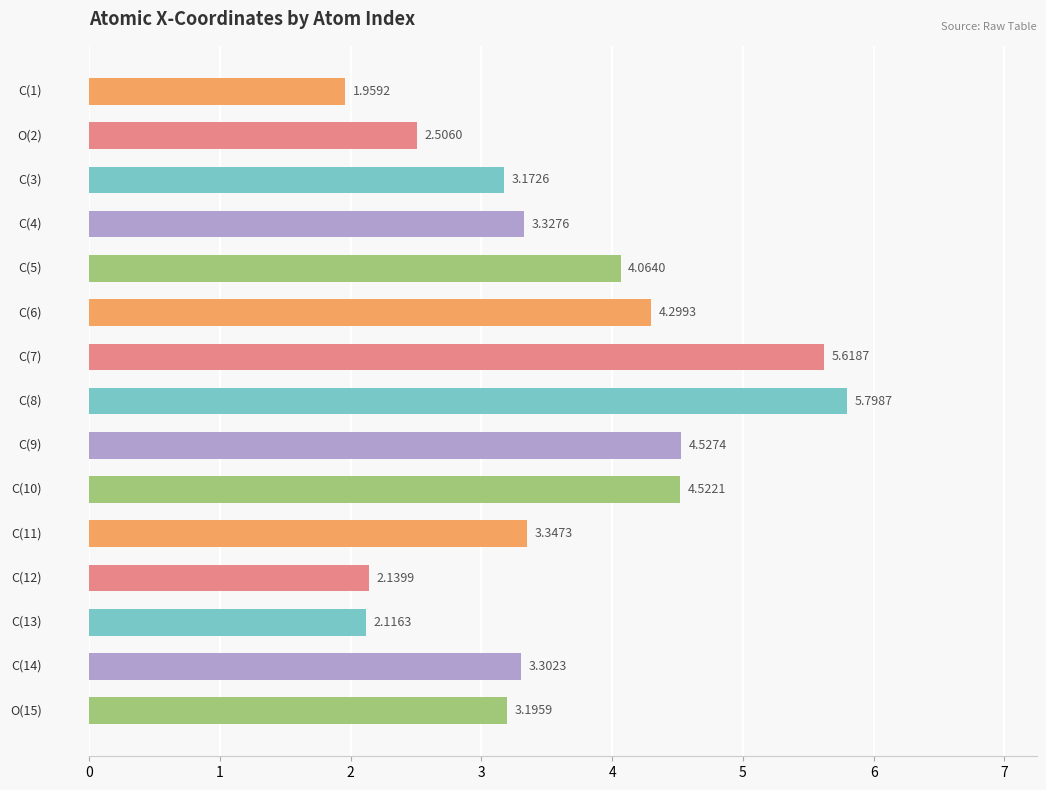

What is the sum of all values?

53.9